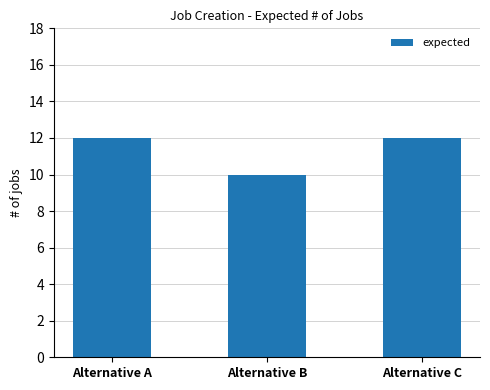

What is the ratio of the value at Alternative B to the value at Alternative C?

0.8